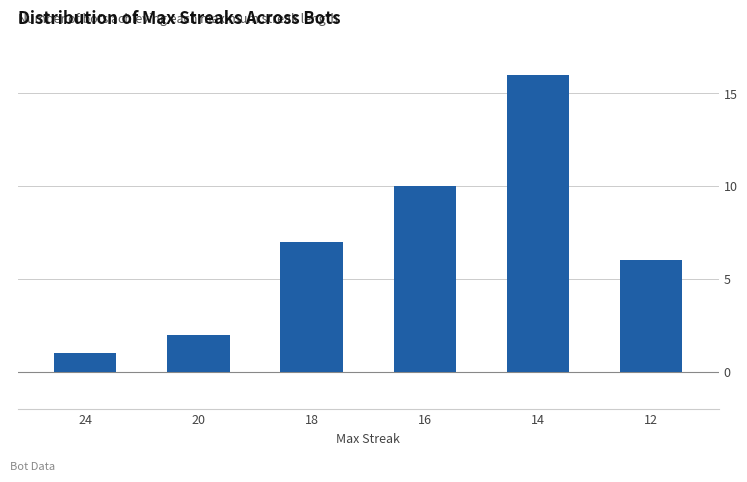

Rank the categories by value from highest to lowest.

14, 16, 18, 12, 20, 24